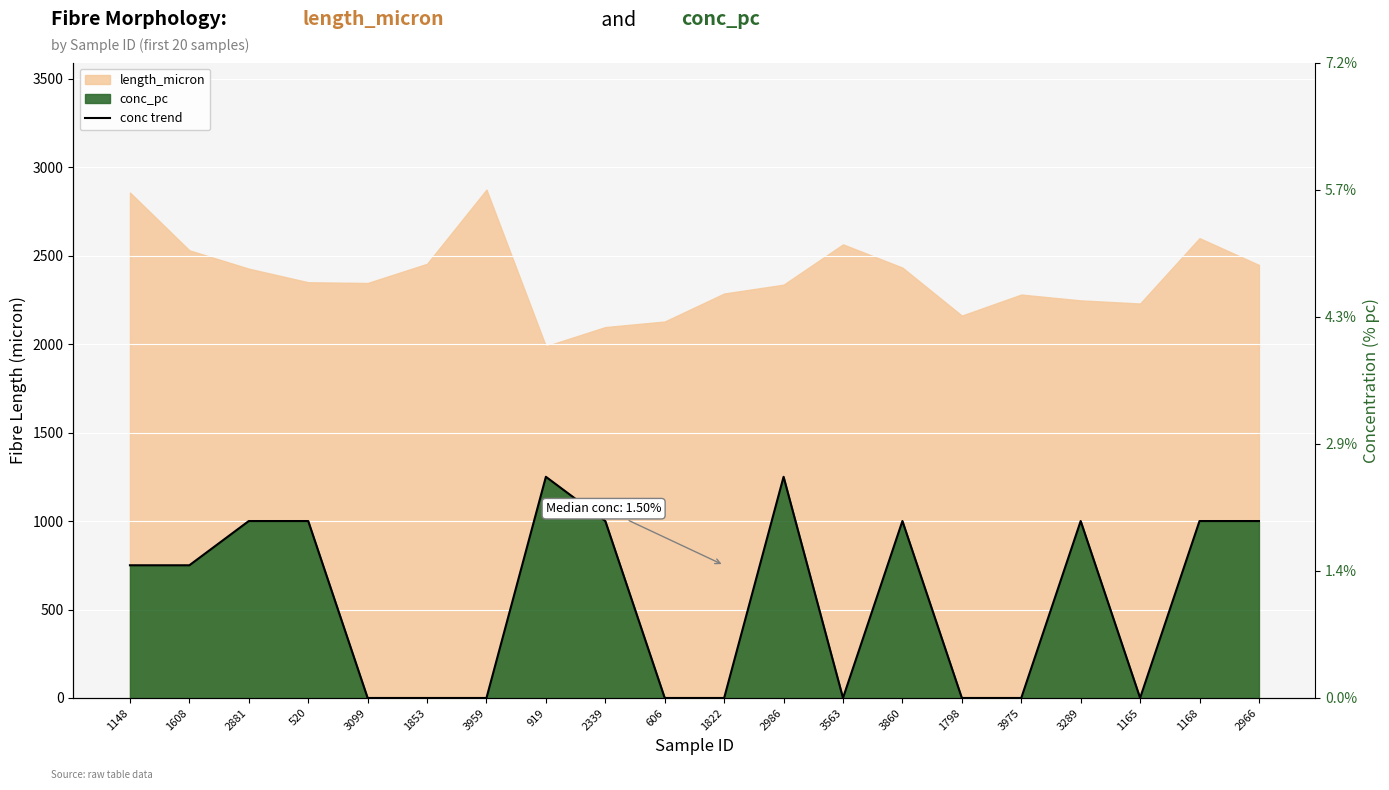

What position from the left is 1168?

19